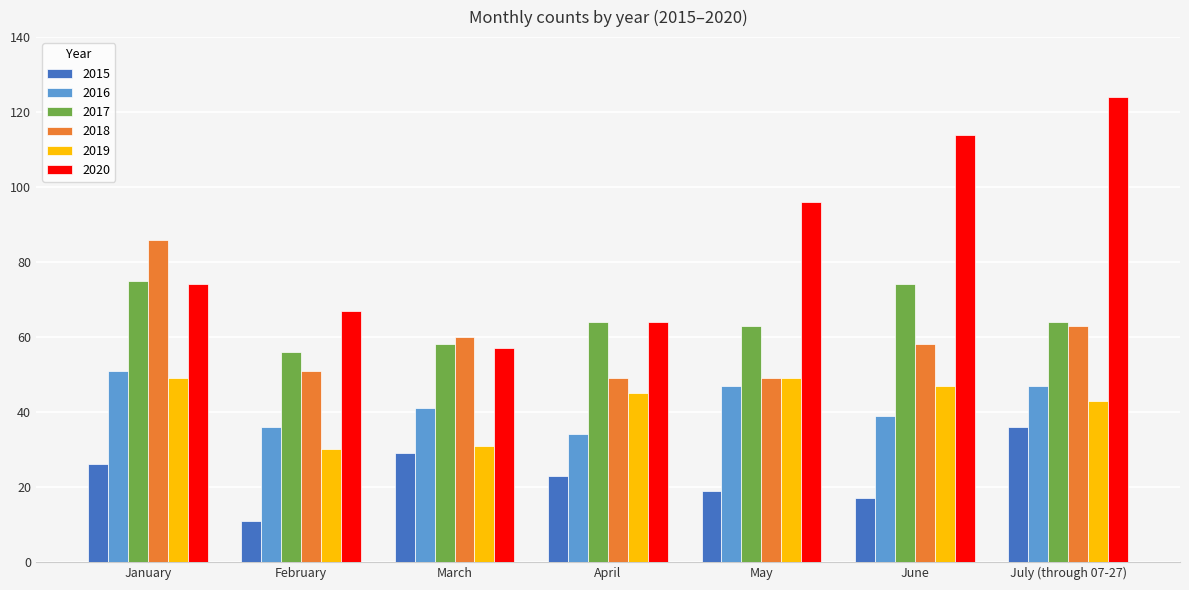

At which category is the sum across all series the highest?

July (through 07-27)